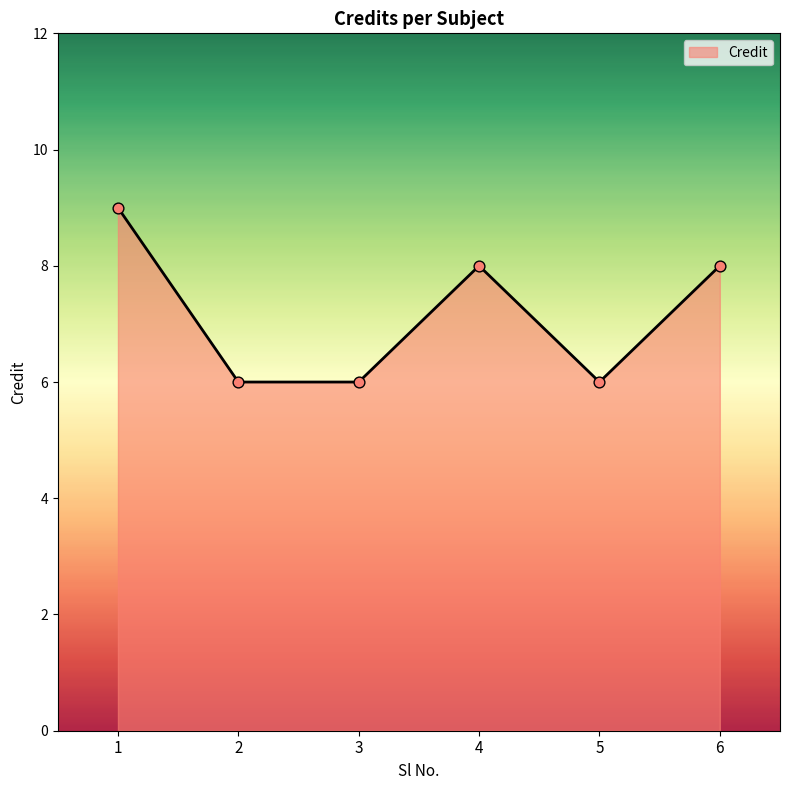

Which has a higher value, 1 or 4?

1